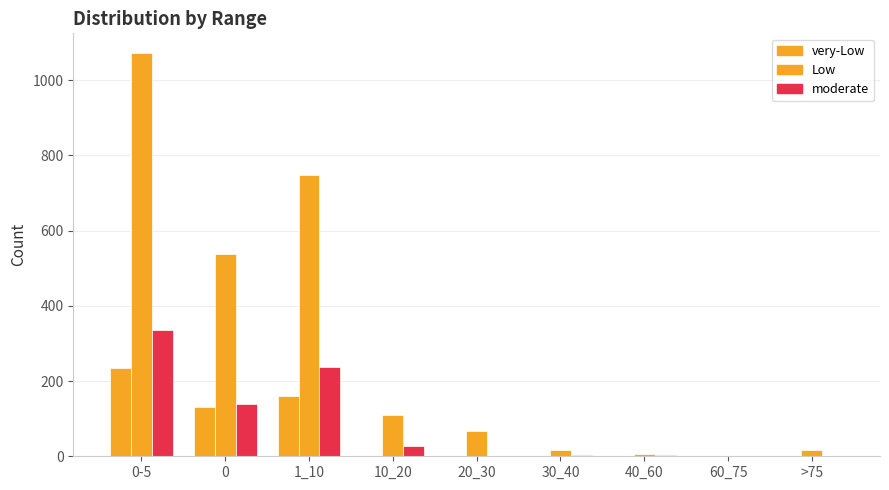

What is the label of the 1st bar from the right?

>75